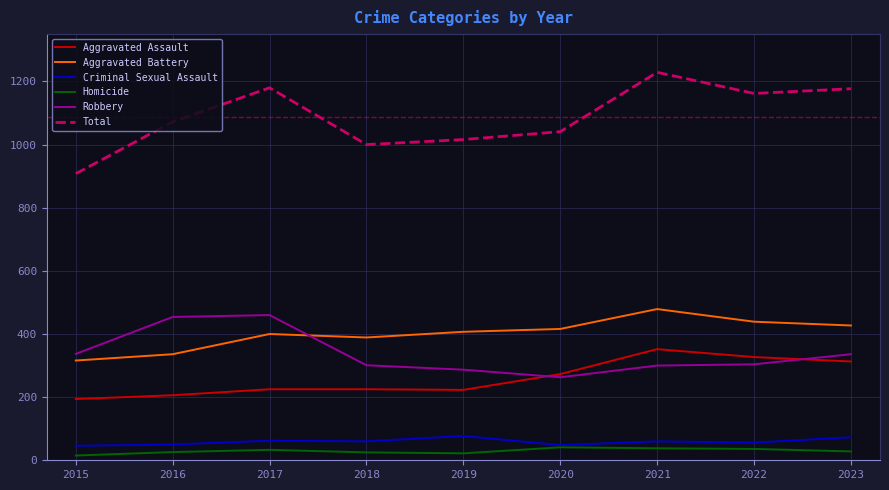

Which series has the largest total across all categories?

Total